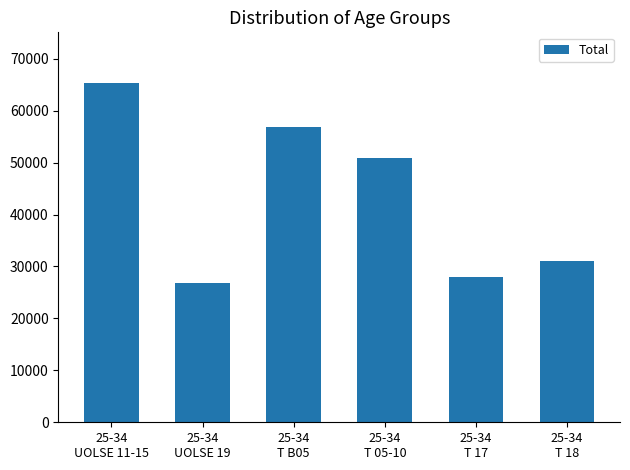

What is the average value?

43139